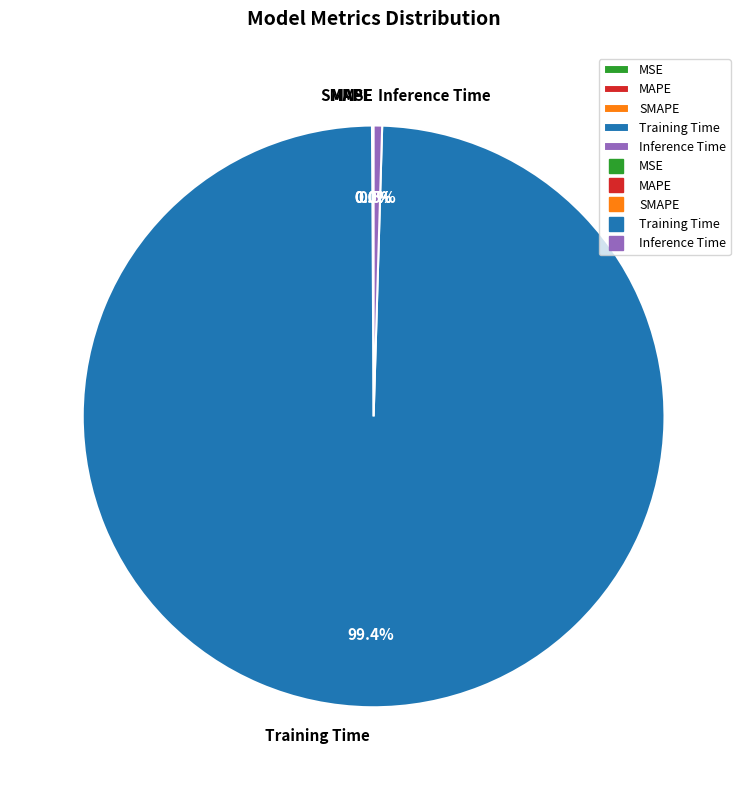

What is the largest slice in the pie chart?

Training Time